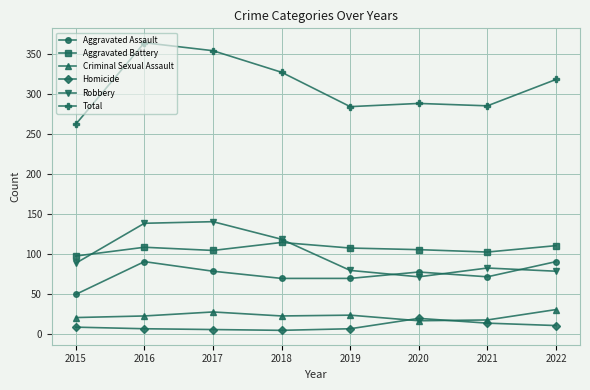

Which series has the widest spread of values?

Total